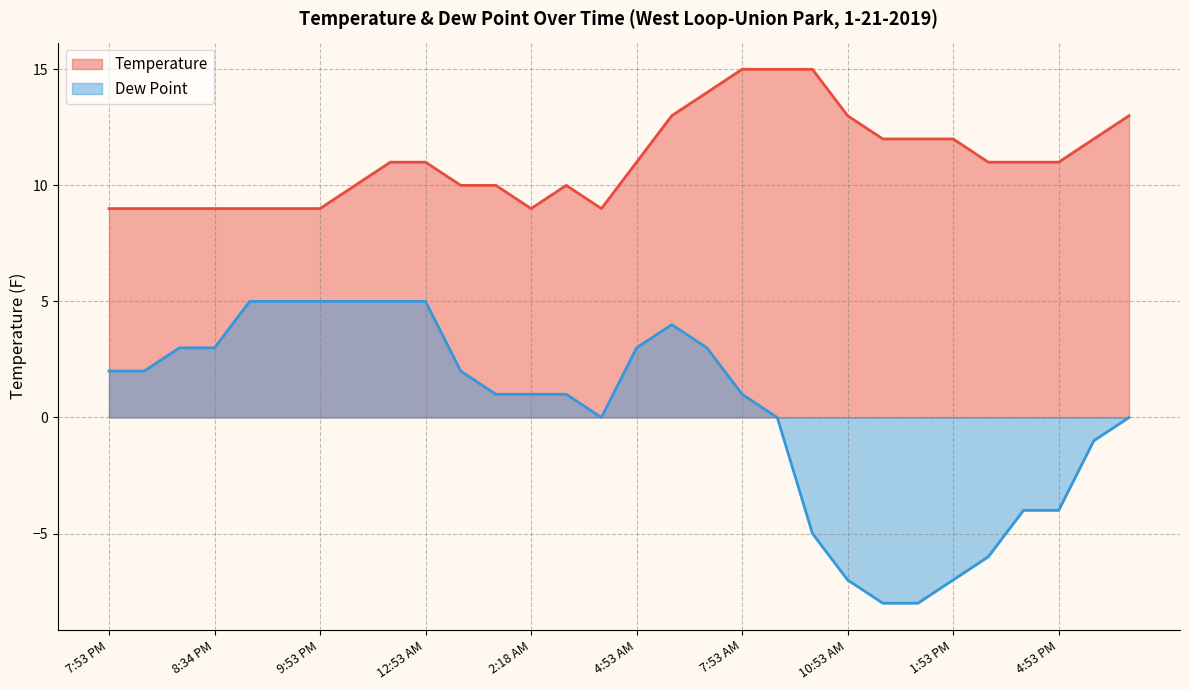

The value of Dew Point at 8:24 PM is 3. True or false?

True